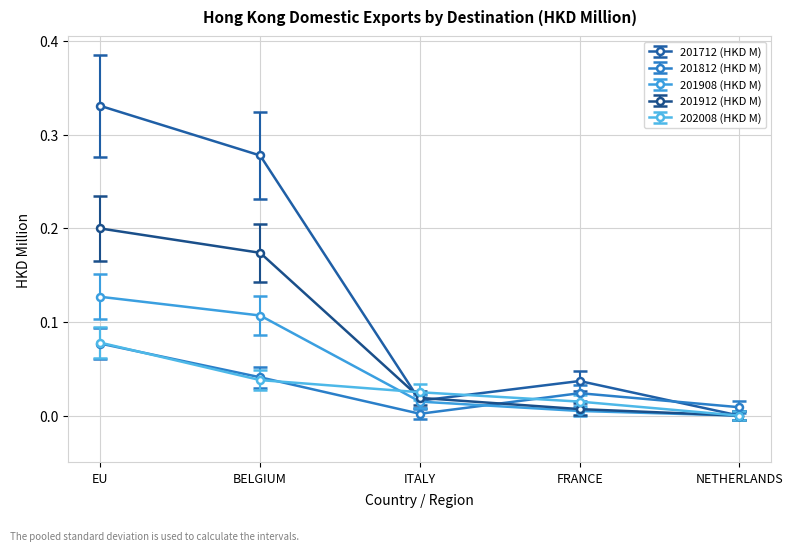

Which category has the lowest value in the 202008 (HKD M) series?

NETHERLANDS